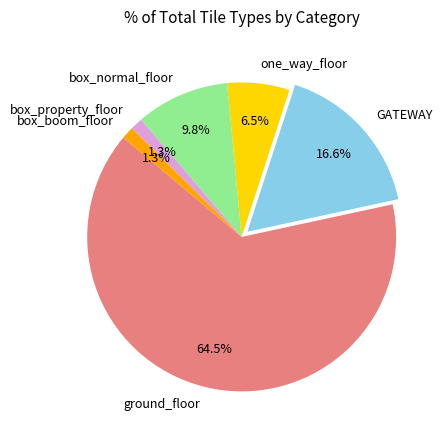

Do box_property_floor and GATEWAY together represent more than half of the pie?

No